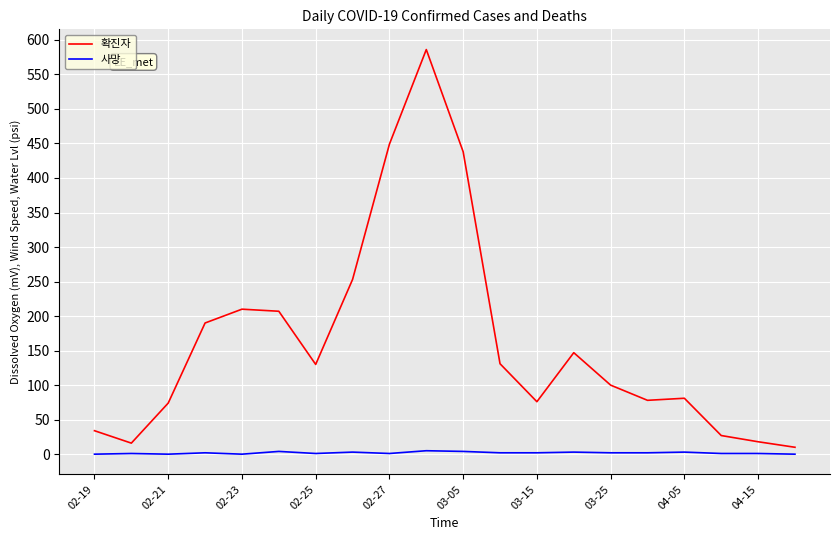

Rank the series by their average value, from highest to lowest.

확진자, 사망